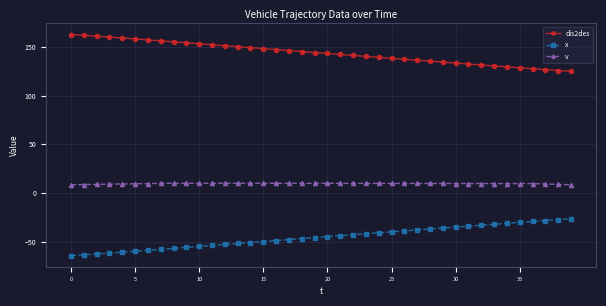

Which series has the largest total across all categories?

dis2des